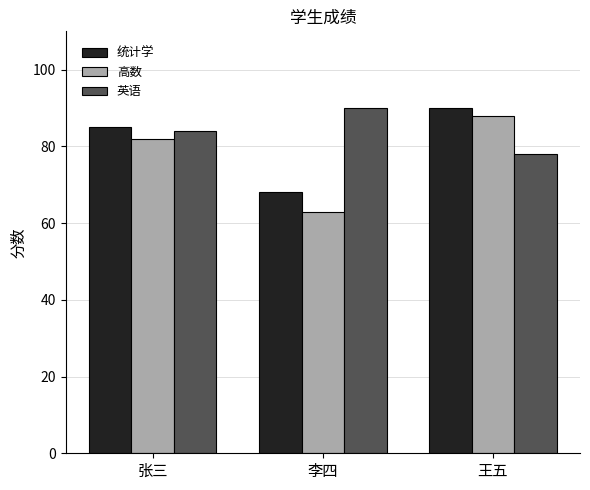

The 英语 series shows 39 at 李四. True or false?

False